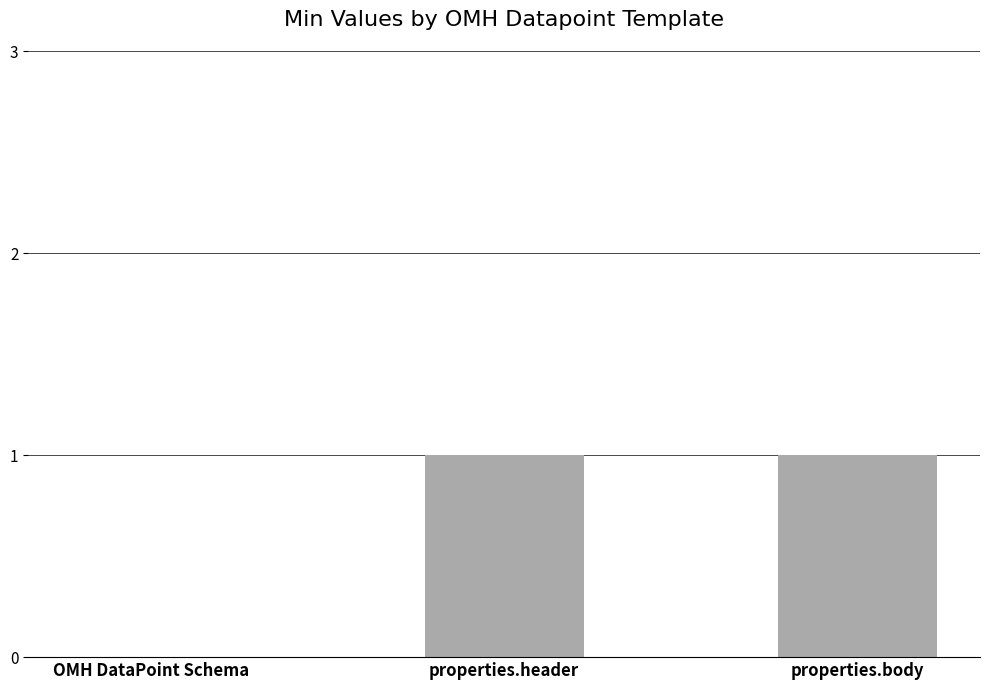

What is the change in value from OMH DataPoint Schema to properties.header?

+1